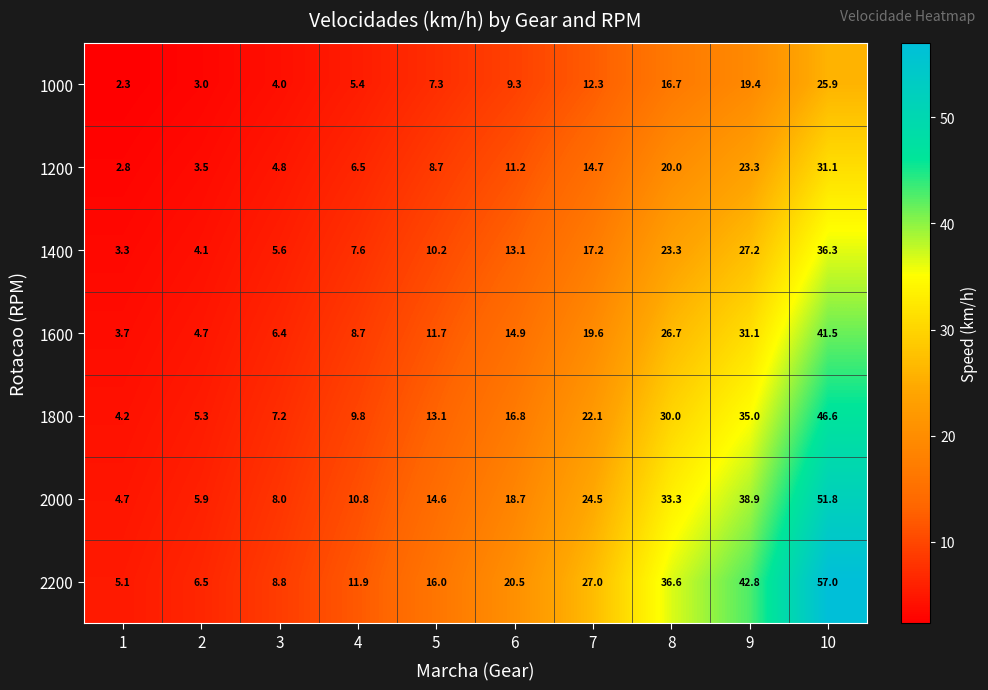

Between 7 and 9, which series saw the biggest shift?

2200